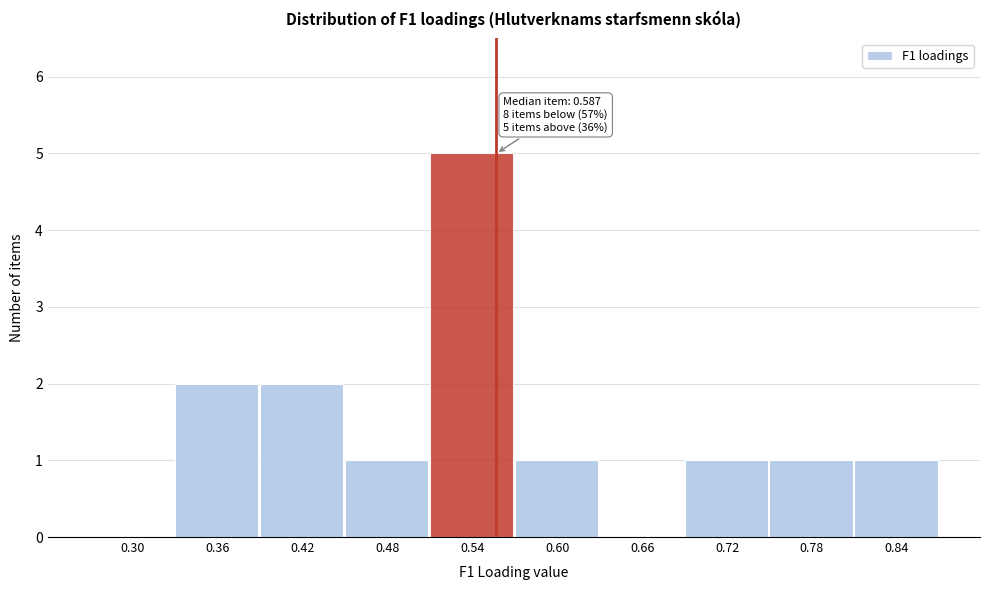

Reading right to left, extract all data points from this chart.

0.84=1	0.78=1	0.72=1	0.66=0	0.60=1	0.54=5	0.48=1	0.42=2	0.36=2	0.30=0